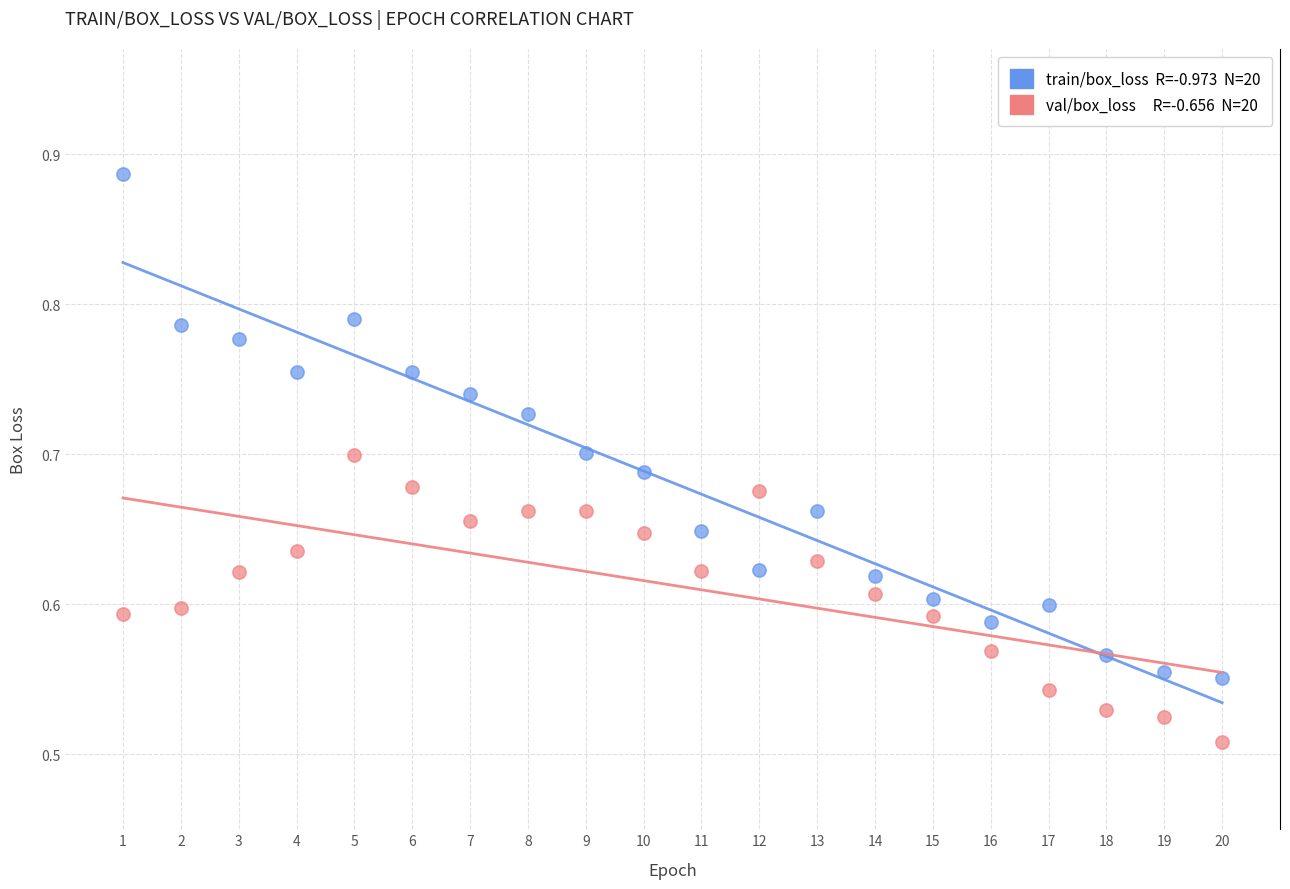

Across all data points, what is the range of Y values (max minus min)?

0.4